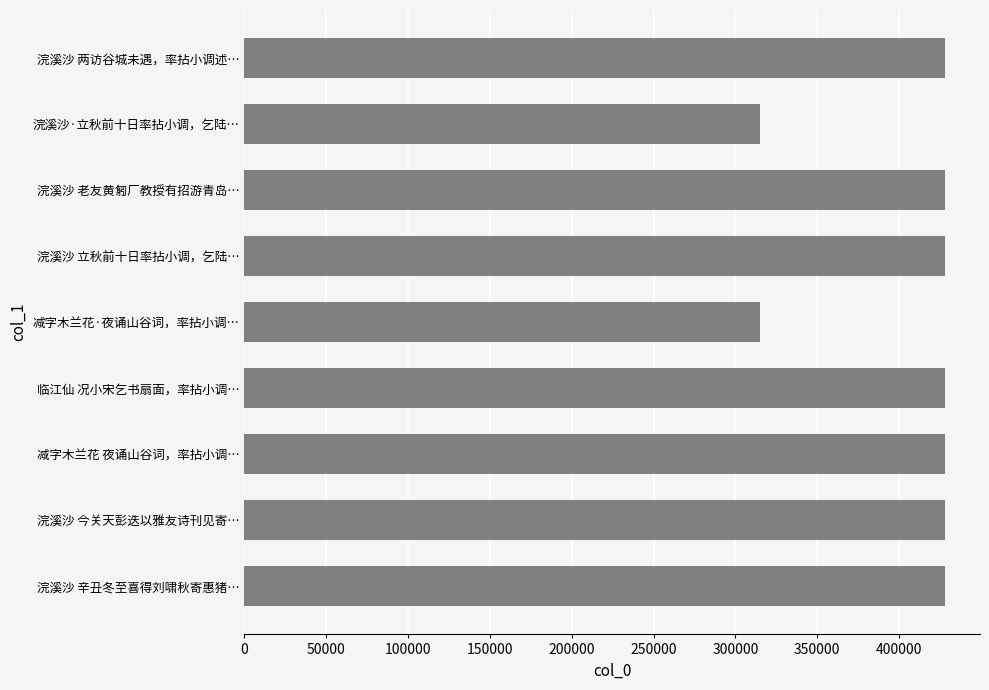

What is the value of the 6th bar from the top?

427791